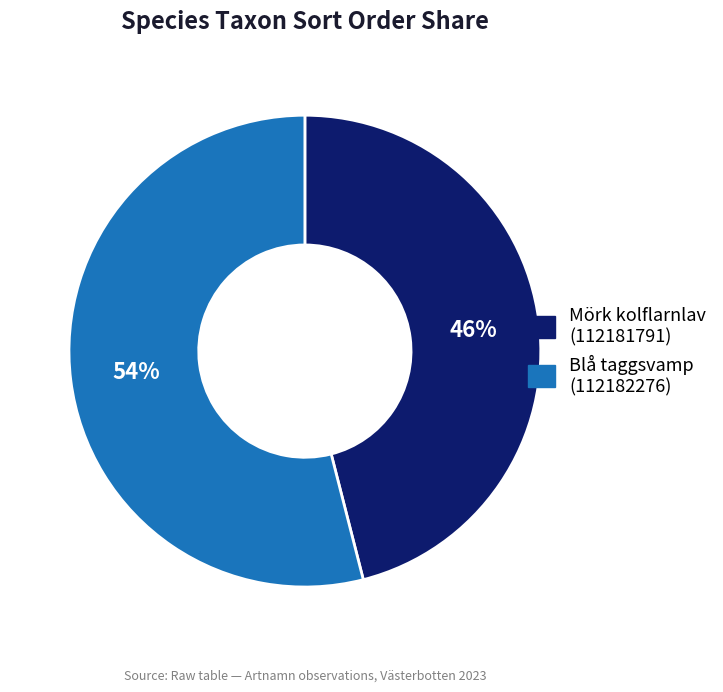

How many segments does this pie chart have?

2